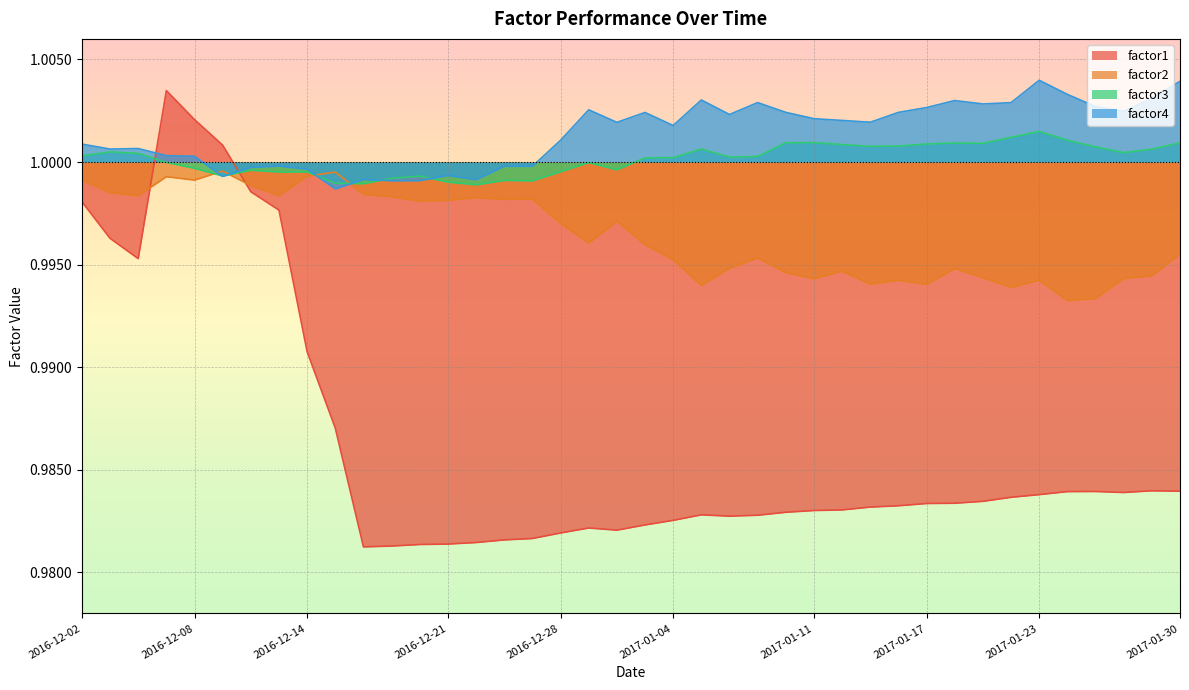

At which label does factor3 first exceed 1?

2016-12-02